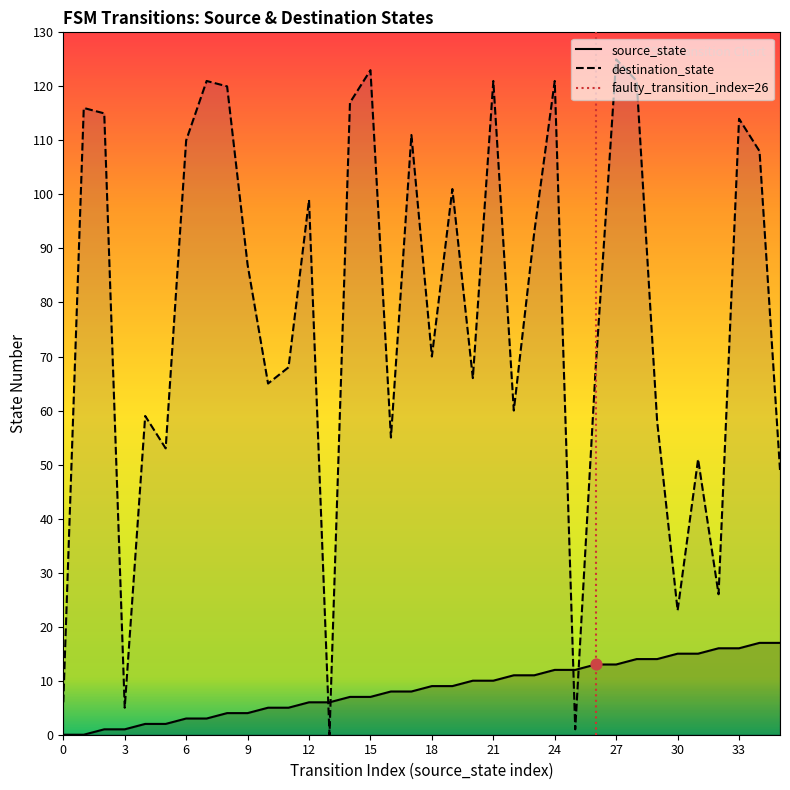

Which series contains the lowest Y value?

source_state